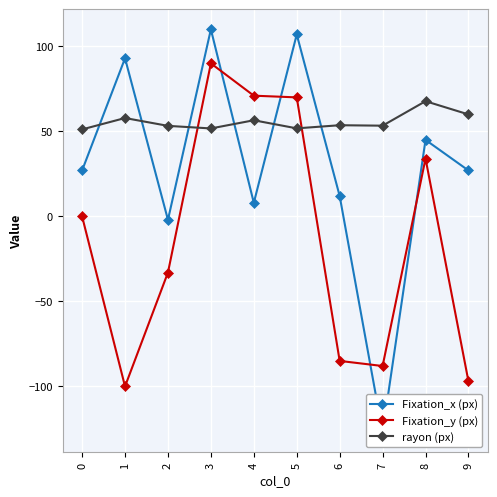

What is the sum of all rayon (px) values?

557.0